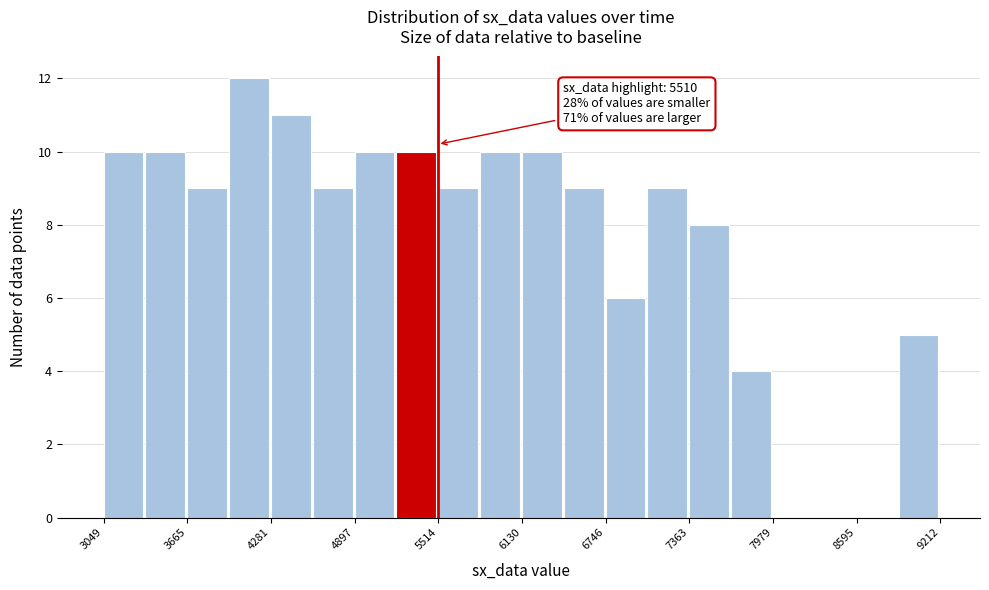

Around what value on the x-axis is the tallest bar? Give the approximate position of its centre, as read against the axis.

4100